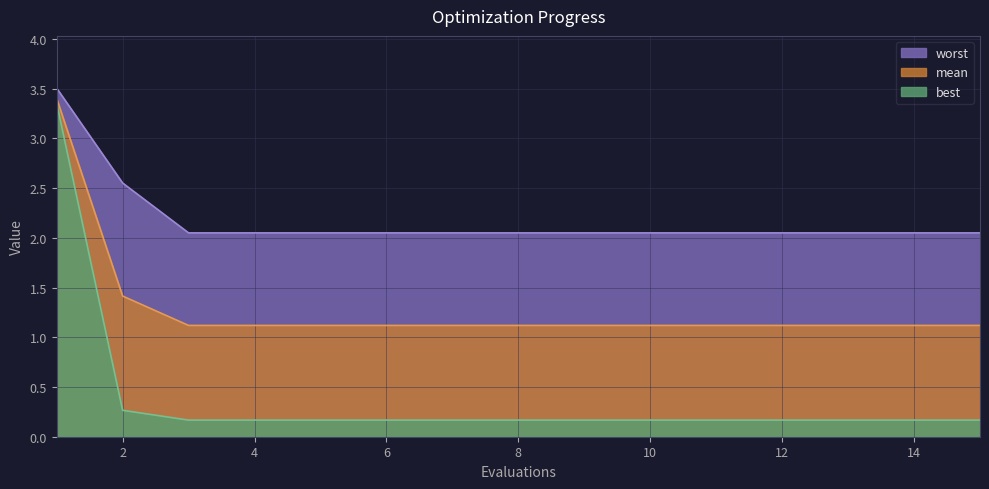

Which series has the widest spread of values?

best